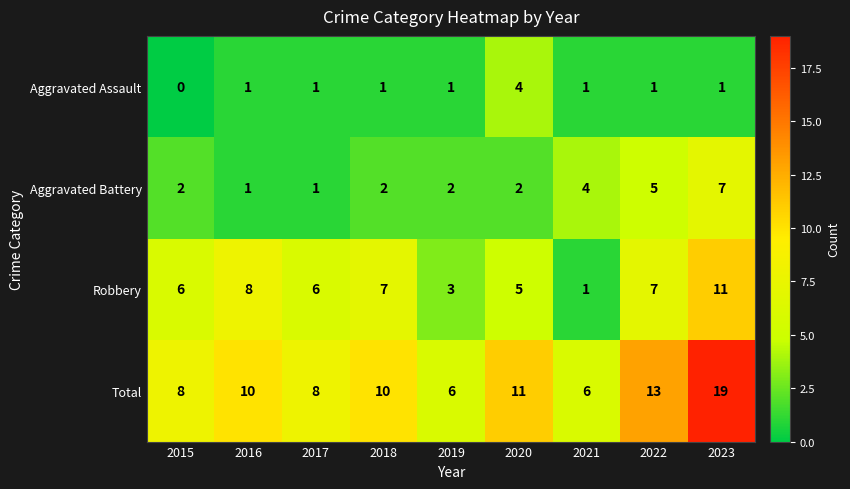

Is the value of Total at 2021 greater than the value of Aggravated Assault at 2021?

Yes